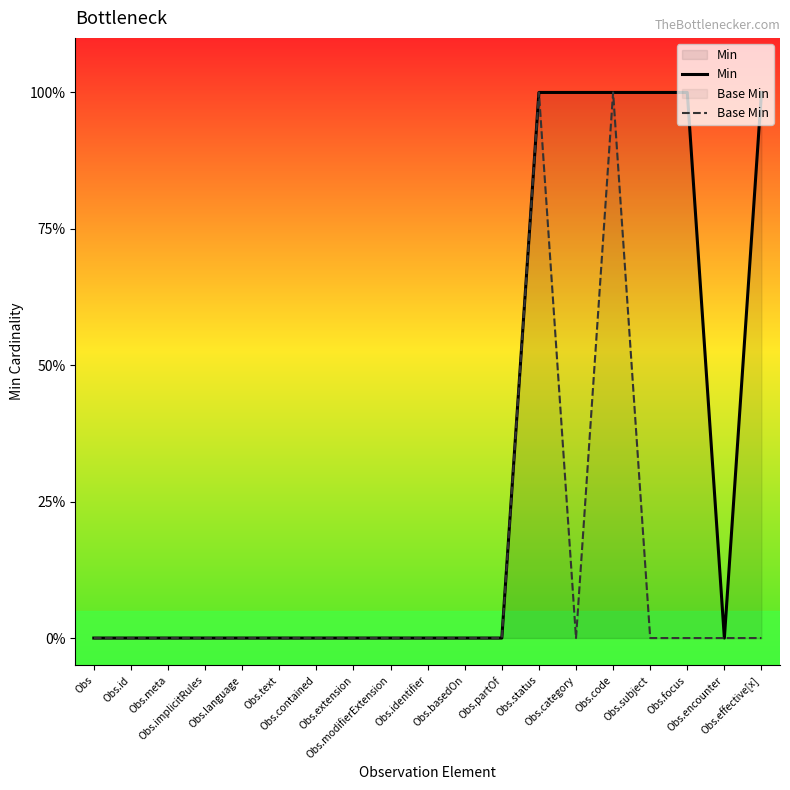

Reading left to right, what are all the values shown in this chart?

Min: Obs=0	Obs.id=0	Obs.meta=0	Obs.implicitRules=0	Obs.language=0	Obs.text=0	Obs.contained=0	Obs.extension=0	Obs.modifierExtension=0	Obs.identifier=0	Obs.basedOn=0	Obs.partOf=0	Obs.status=1	Obs.category=1	Obs.code=1	Obs.subject=1	Obs.focus=1	Obs.encounter=0	Obs.effective[x]=1
Base Min: Obs=0	Obs.id=0	Obs.meta=0	Obs.implicitRules=0	Obs.language=0	Obs.text=0	Obs.contained=0	Obs.extension=0	Obs.modifierExtension=0	Obs.identifier=0	Obs.basedOn=0	Obs.partOf=0	Obs.status=1	Obs.category=0	Obs.code=1	Obs.subject=0	Obs.focus=0	Obs.encounter=0	Obs.effective[x]=0